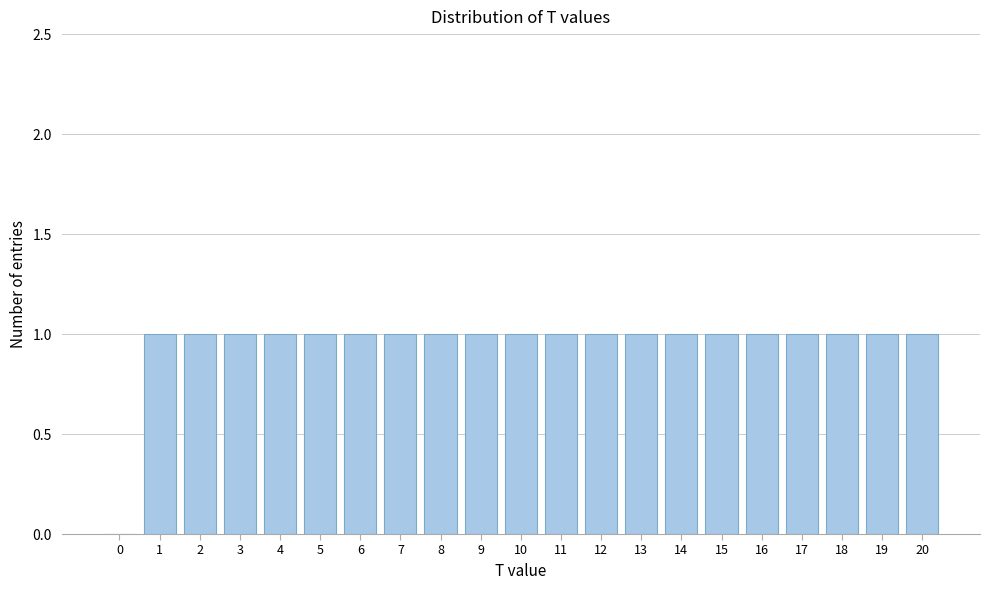

Reading right to left, extract all data points from this chart.

20=1	19=1	18=1	17=1	16=1	15=1	14=1	13=1	12=1	11=1	10=1	9=1	8=1	7=1	6=1	5=1	4=1	3=1	2=1	1=1	0=0